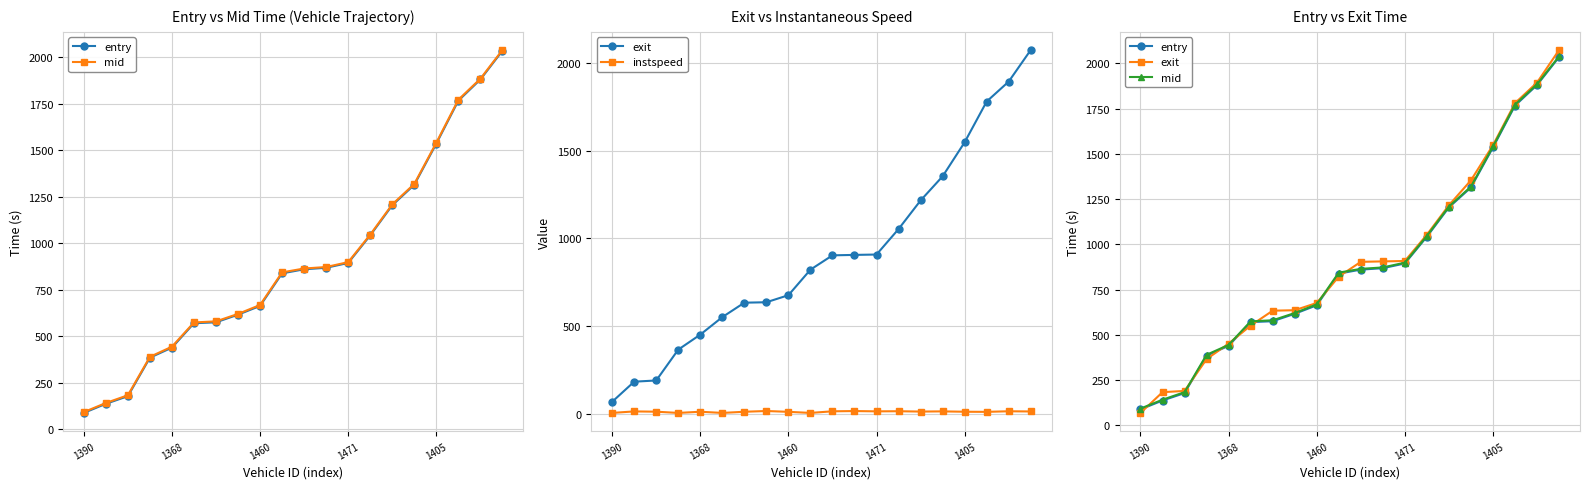

Which series has the largest total across all categories?

exit